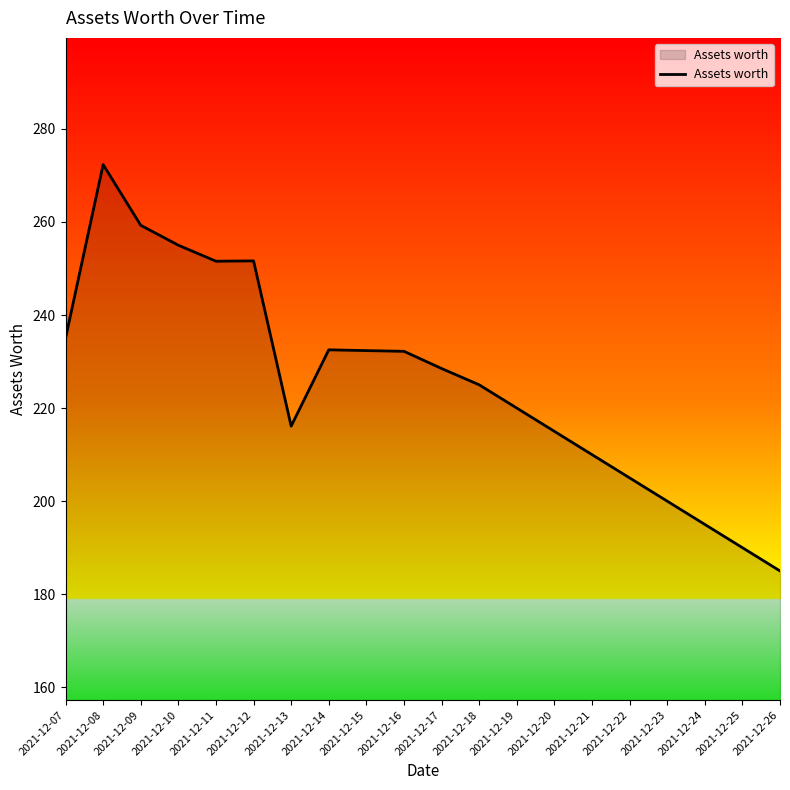

Read the value at 2021-12-26.

185.0